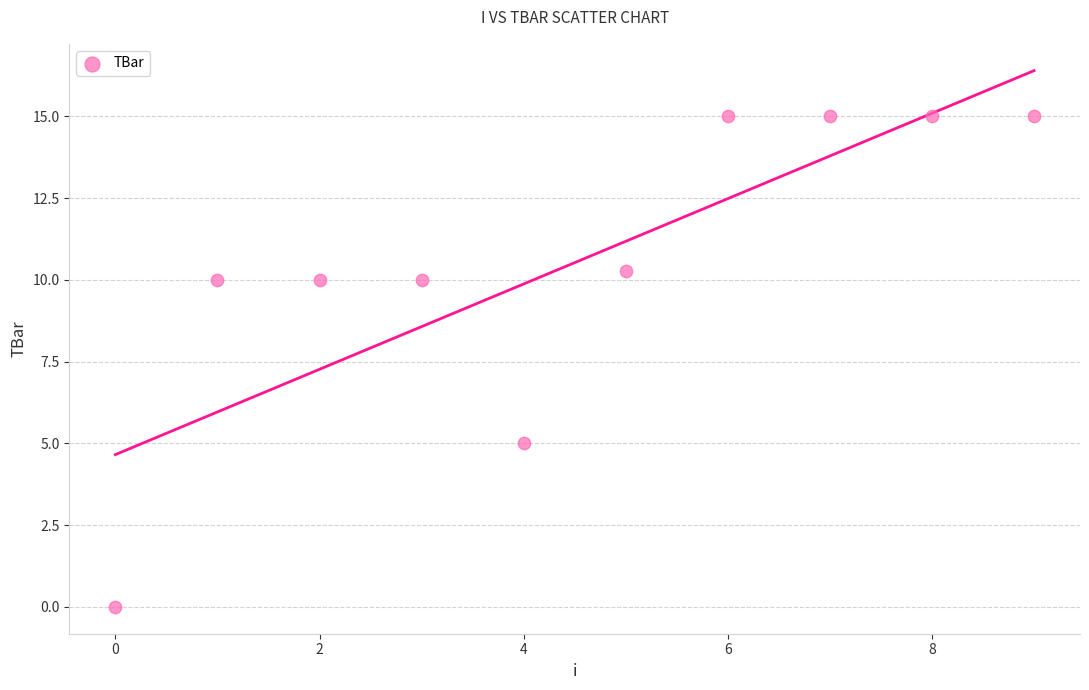

What Y value in the scatter plot is closest to 7?

5.0